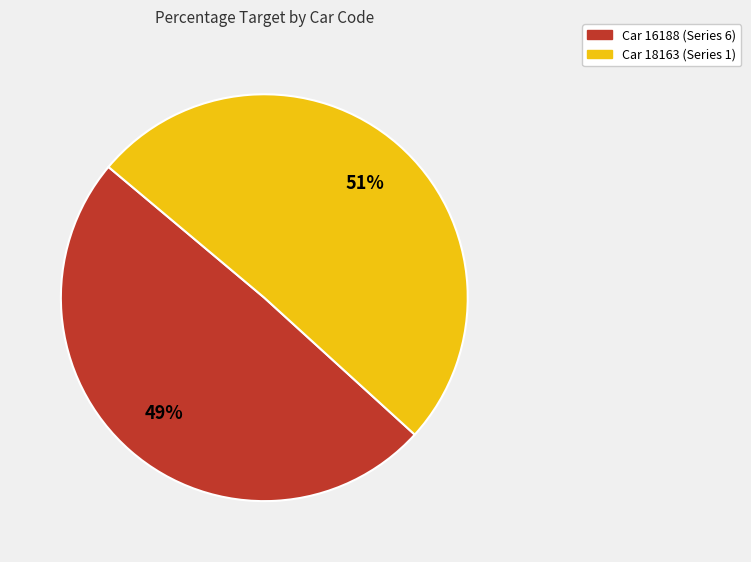

How many segments does this pie chart have?

2